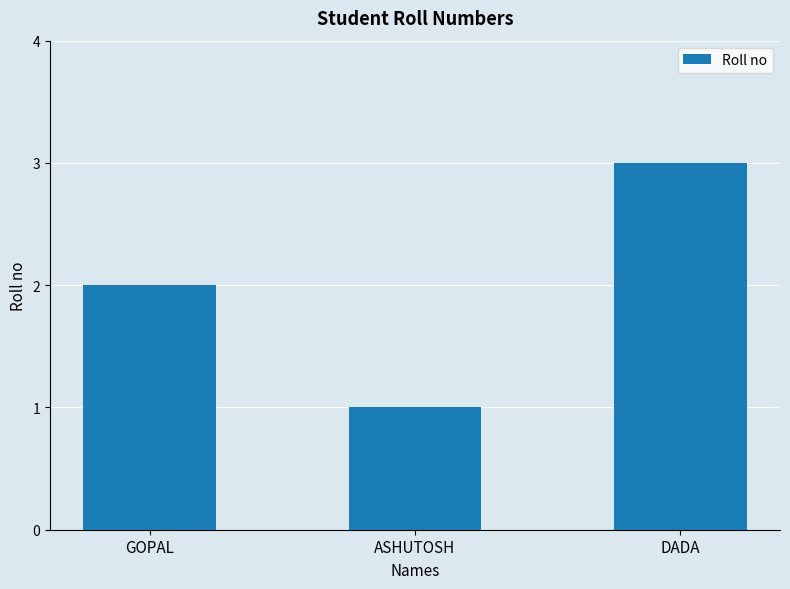

How many bars are there in total?

3